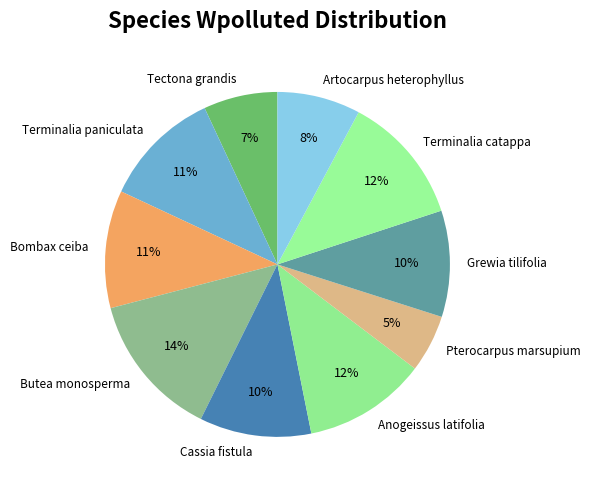

To the nearest percent, what is the combined percentage of Pterocarpus marsupium and Anogeissus latifolia?

17%